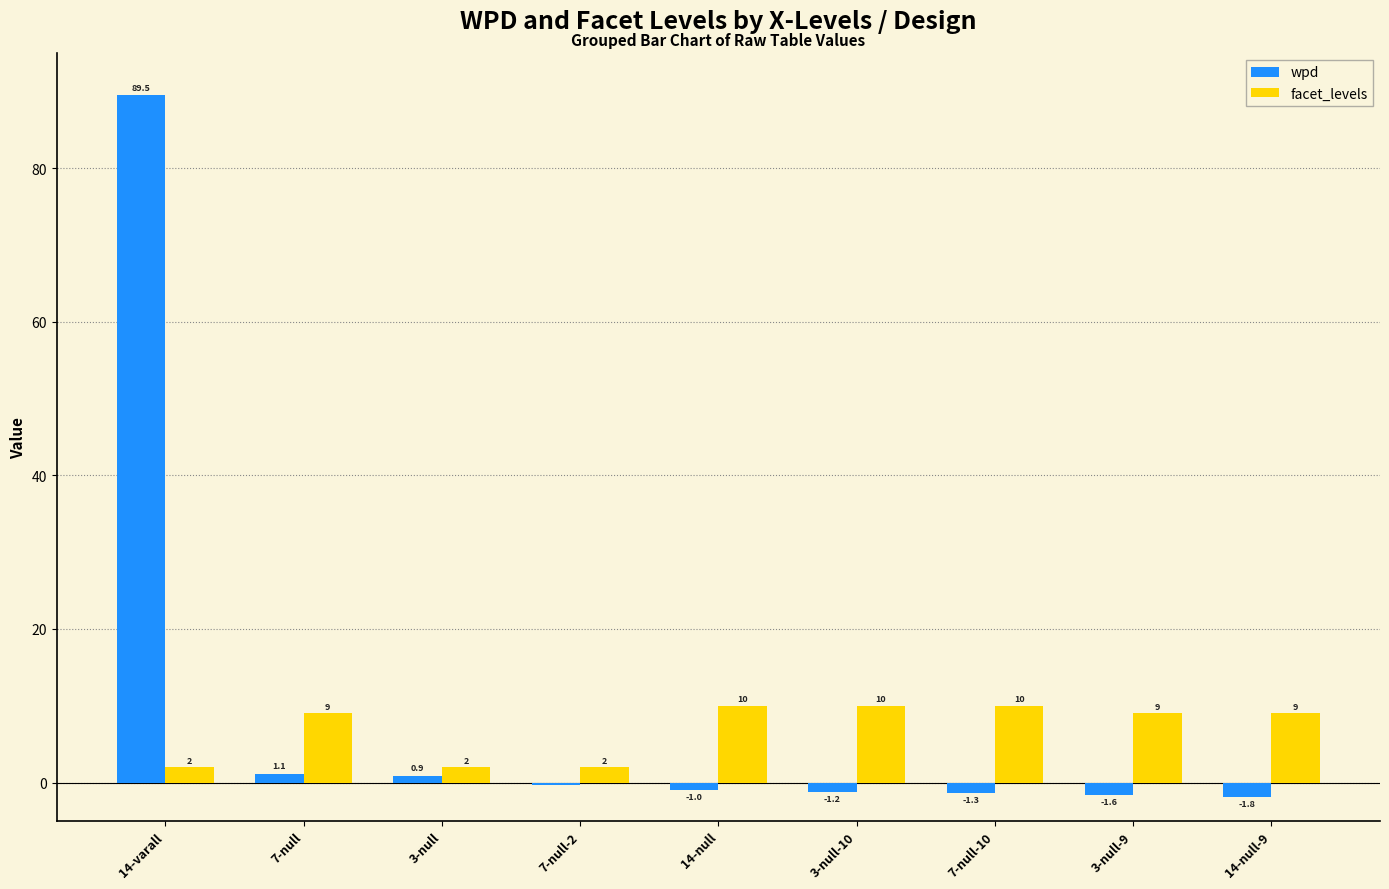

At which category does the chart reach its peak across all series?

14-varall